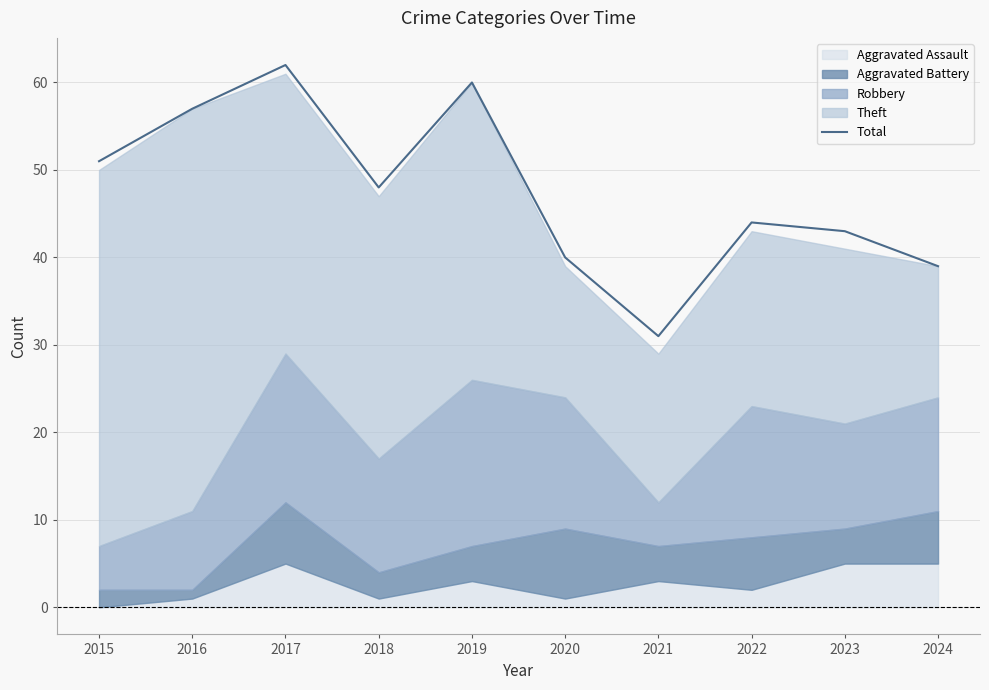

How many interior local peaks (higher than both neighbors) does the data have?

3